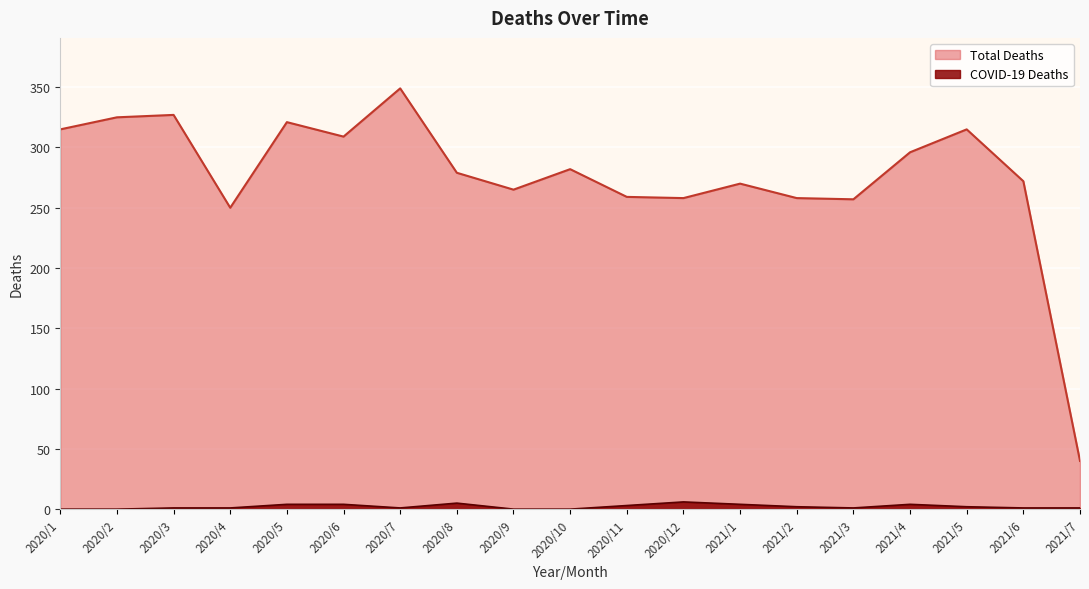

Reading left to right, list all the values displayed in this chart.

Total Deaths: 315	325	327	250	321	309	349	279	265	282	259	258	270	258	257	296	315	272	40
COVID-19 Deaths: 0	0	1	1	4	4	1	5	0	0	3	6	4	2	1	4	2	1	1